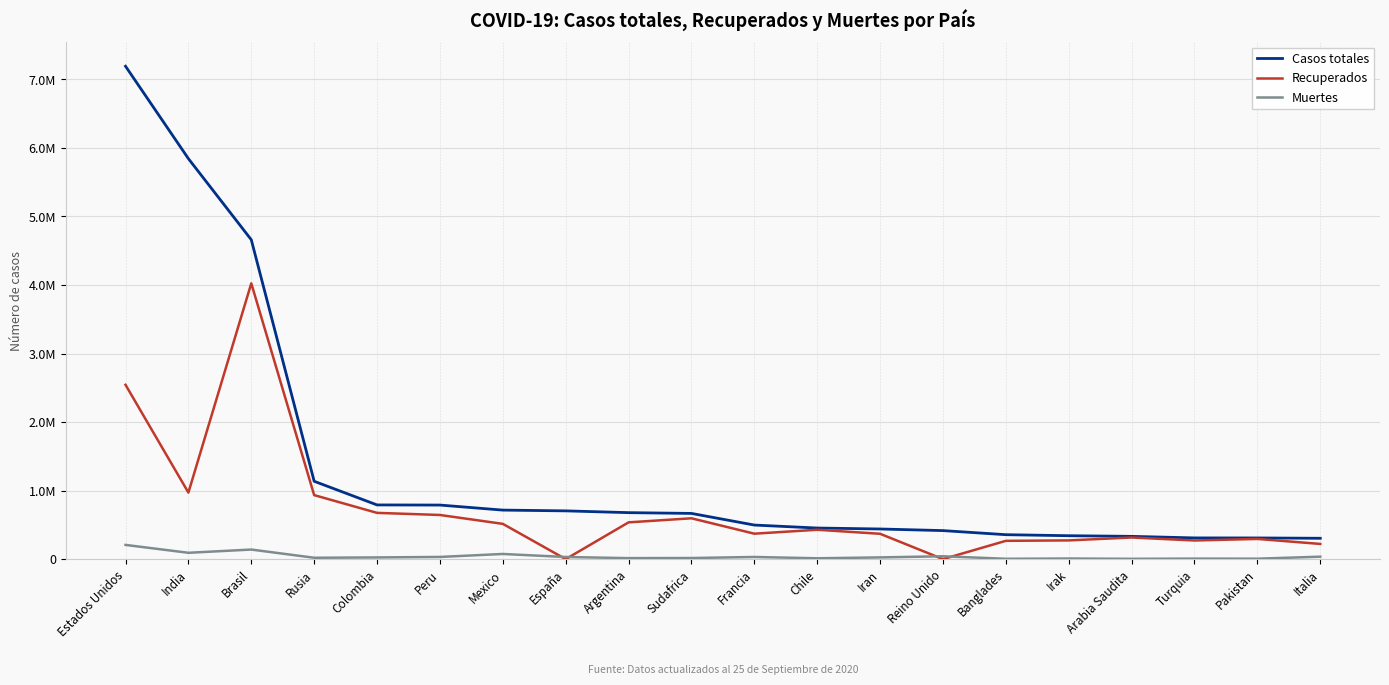

True or false: Recuperados has more than 1 points higher than both neighbors.

True